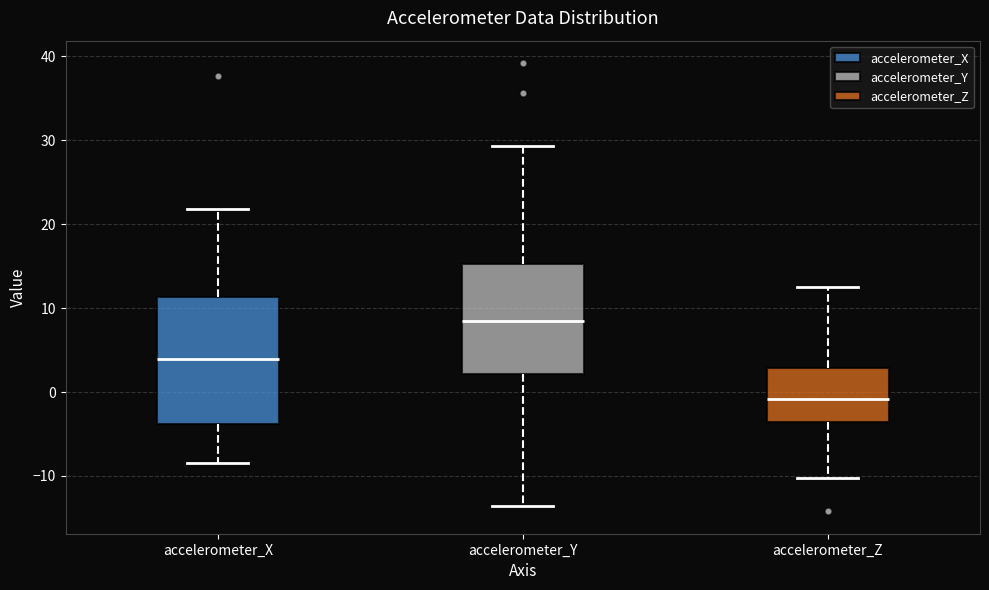

Which box's median line is the lowest?

accelerometer_Z